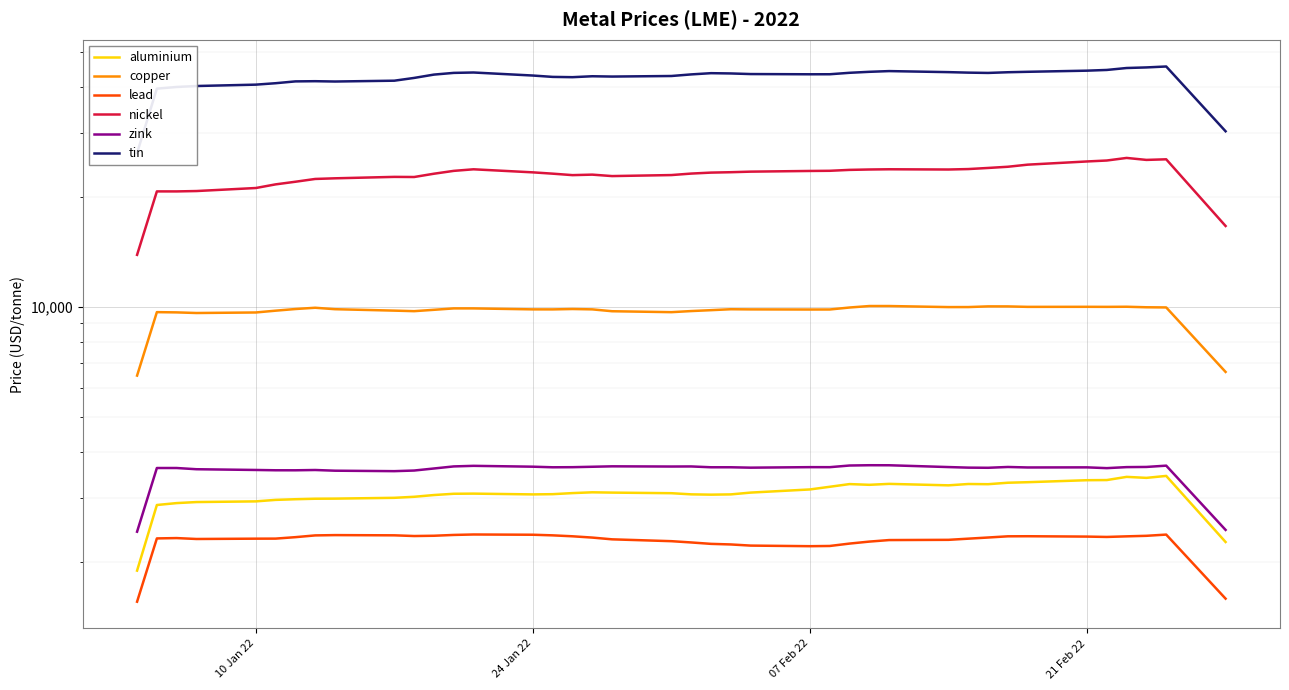

At 07 Feb 22, list the series in order from smallest to largest.

lead, aluminium, zink, copper, nickel, tin